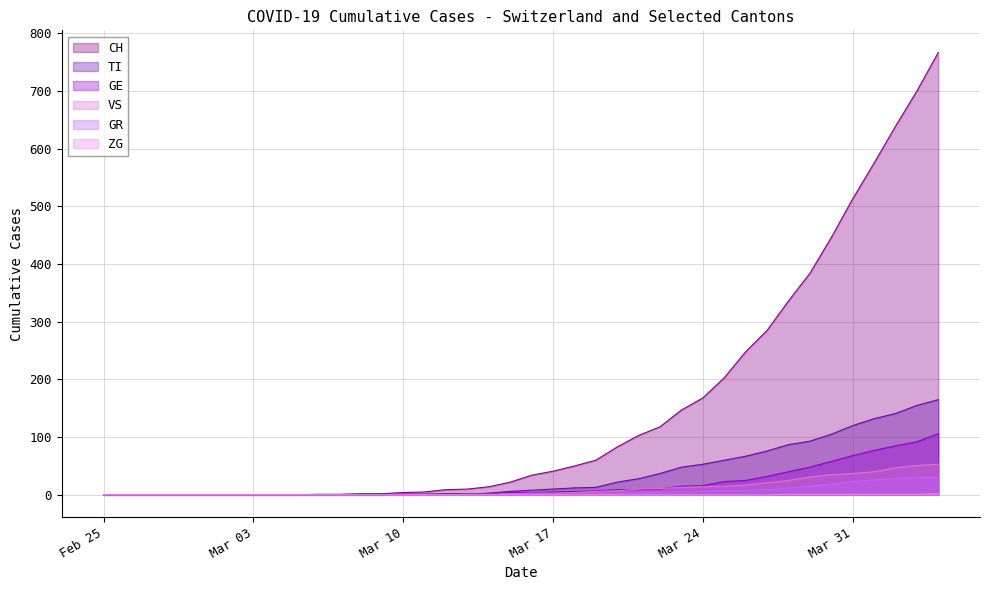

What is the difference between the maximum and minimum values in the GR series?

30